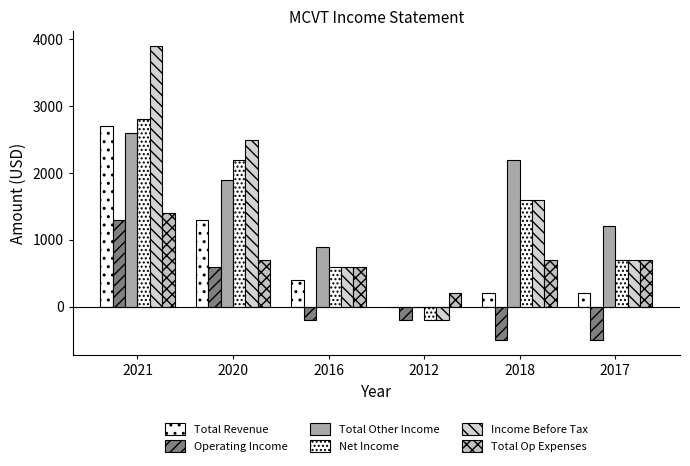

What is the label of the 2nd bar from the right?

2018